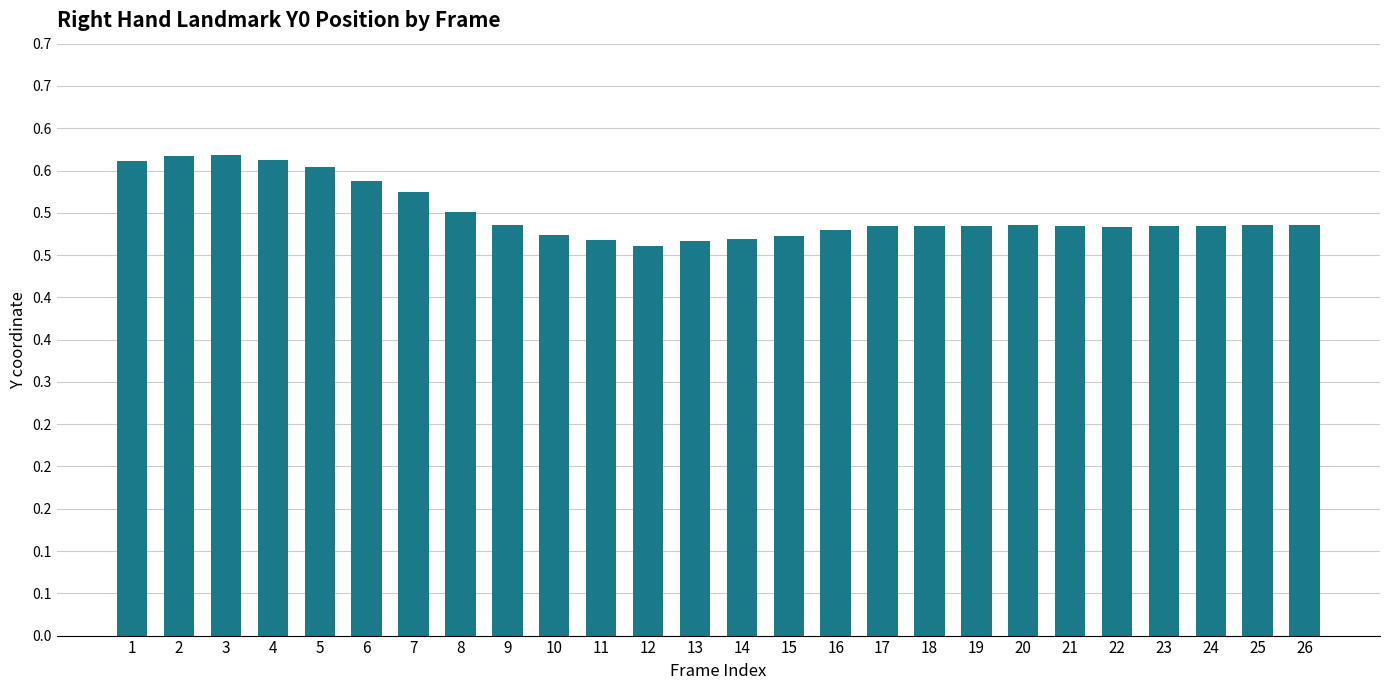

What is the sum of the values at 7 and 5?

1.1